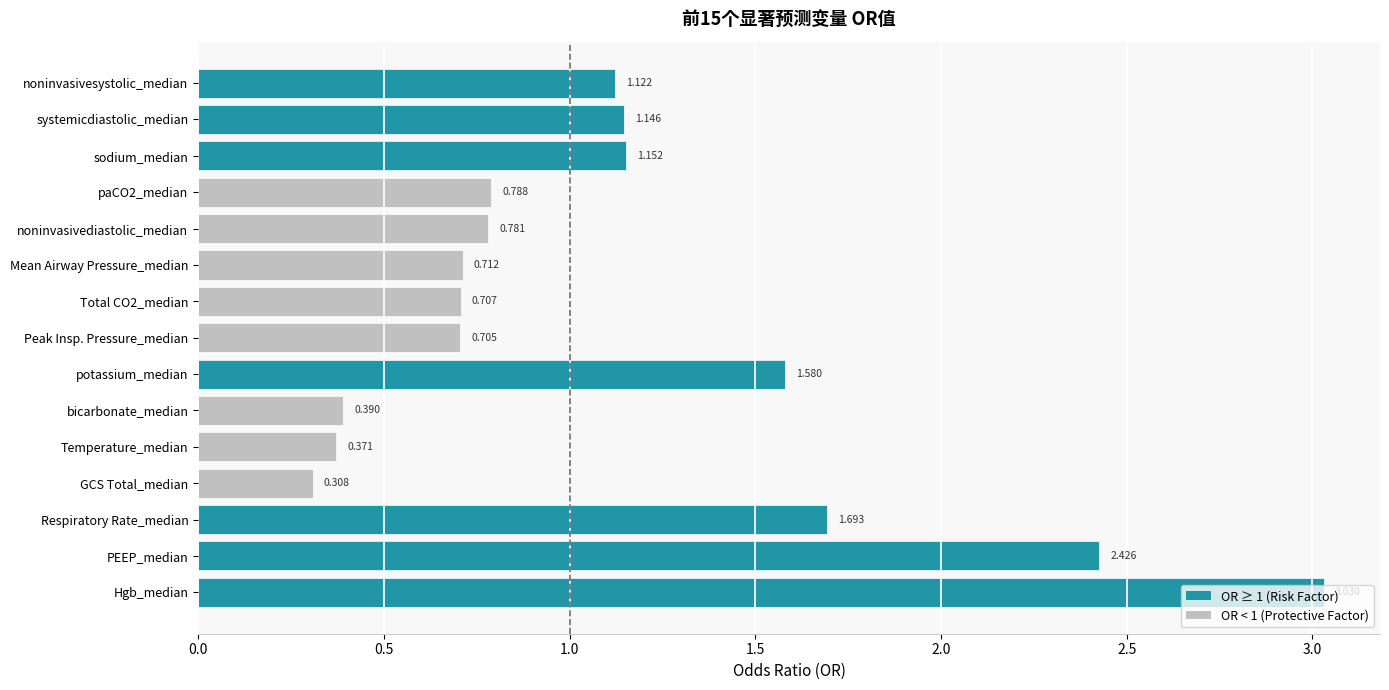

Are the bars grouped side by side (vs. stacked)?

No